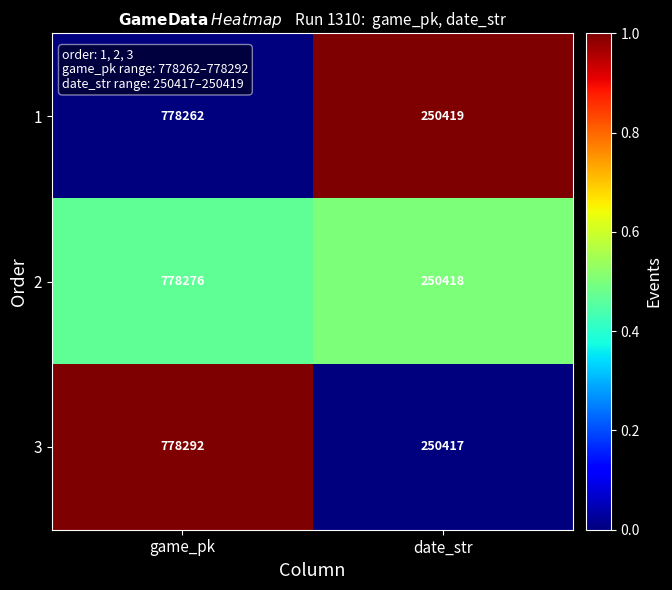

Reading right to left, what are all the values shown in this chart?

1: 250419	778262
2: 250418	778276
3: 250417	778292